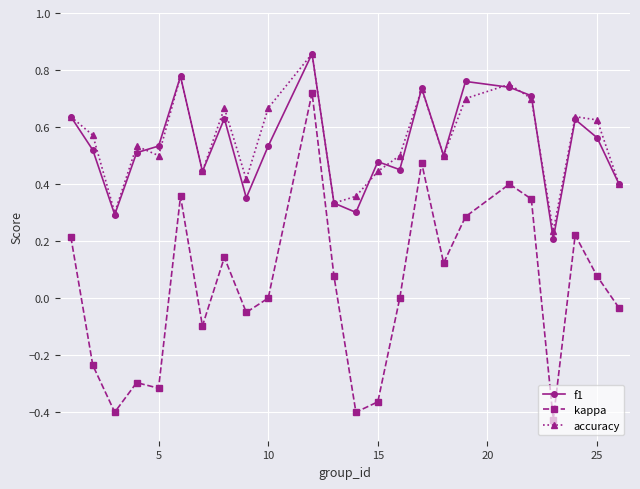

True or false: kappa has more than 0 points higher than both neighbors.

True